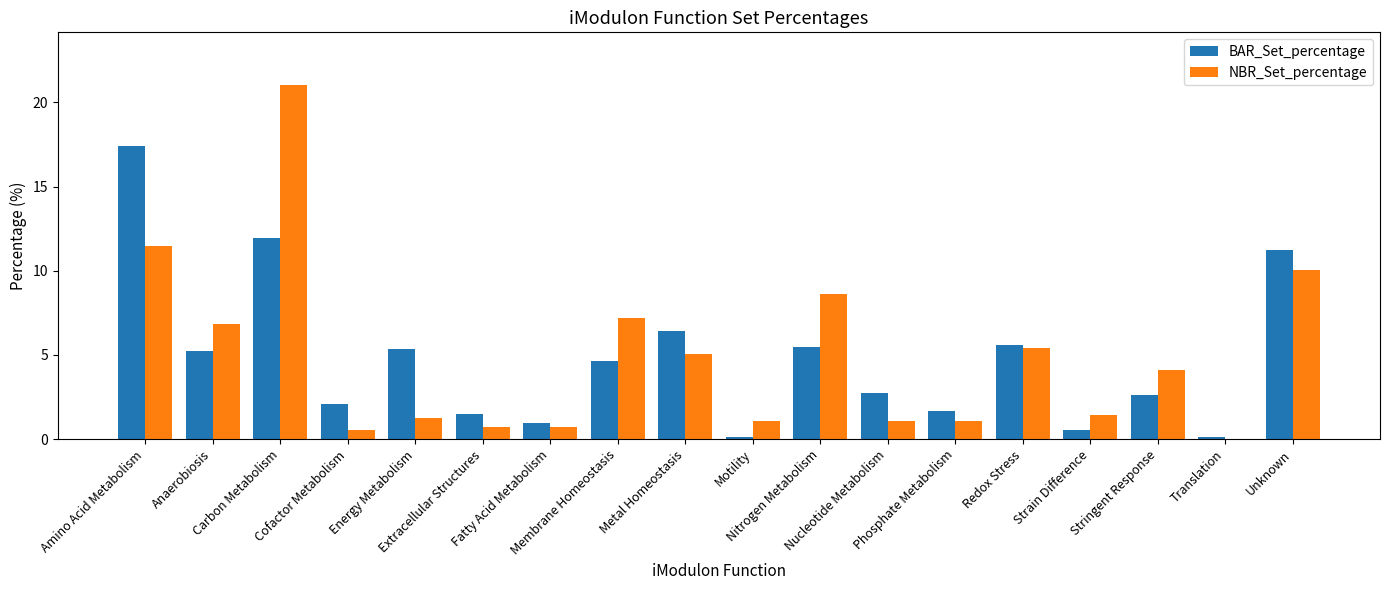

How many values in NBR_Set_percentage are above zero?

17